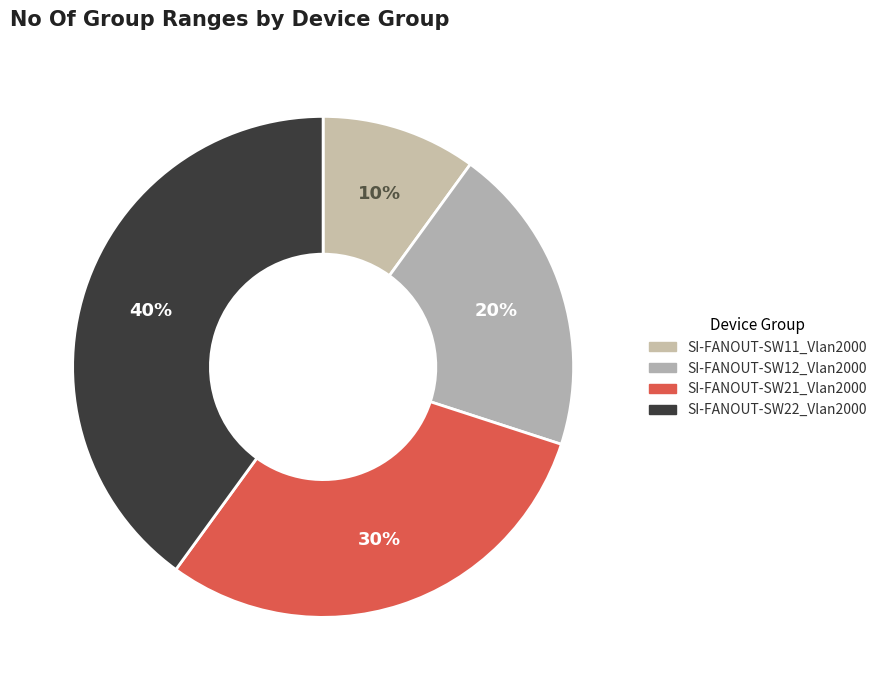

To the nearest percent, what portion does SI-FANOUT-SW21_Vlan2000 represent?

30%